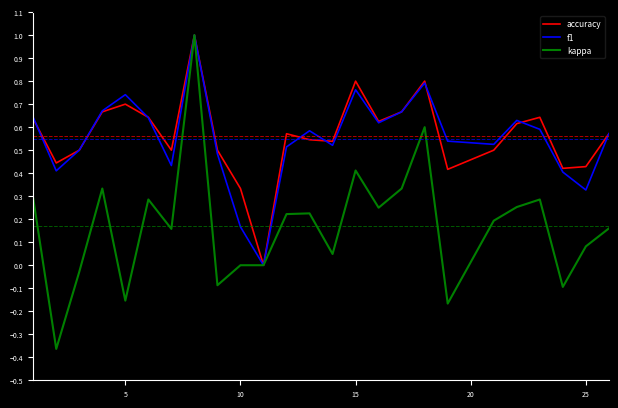

What is the maximum value for f1?

1.0